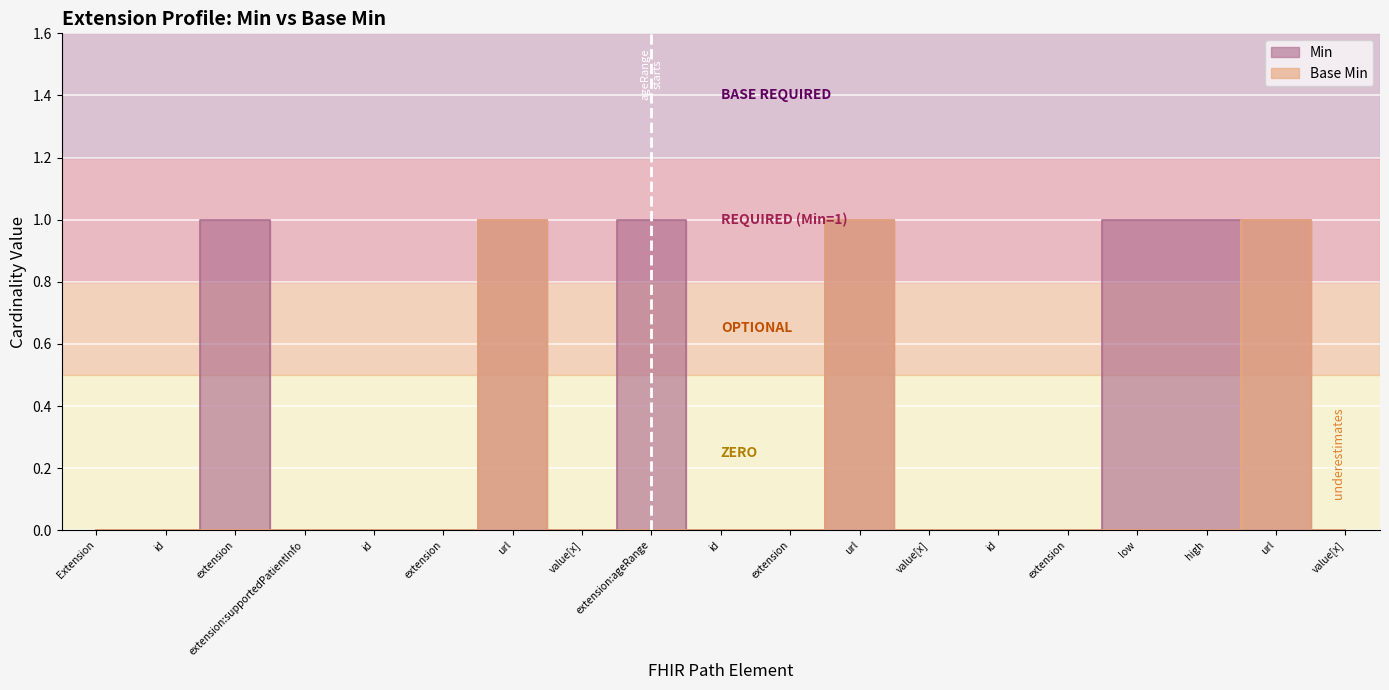

Rank the series by their average value, from lowest to highest.

Base Min, Min